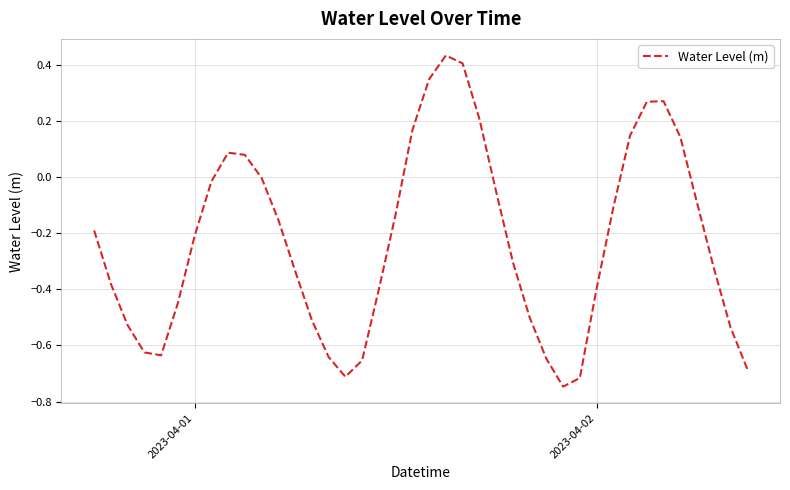

What is the difference between the maximum and minimum values?

1.2